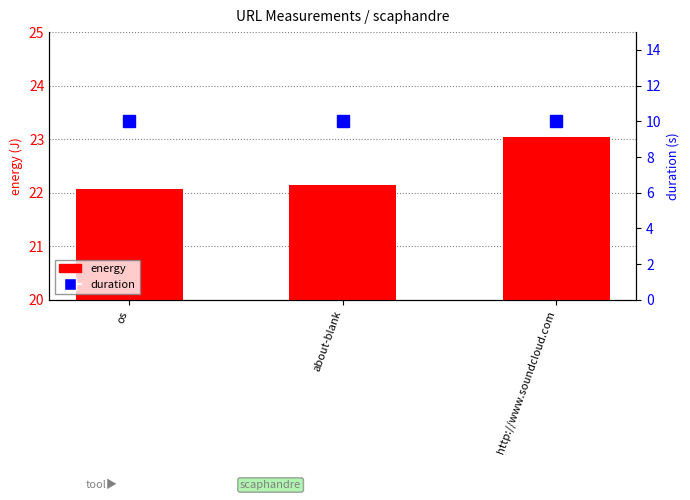

How many distinct data groups are displayed?

2